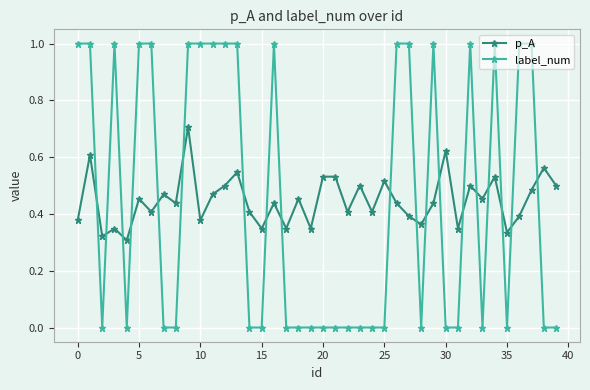

How many intersections are there between p_A and label_num?

19